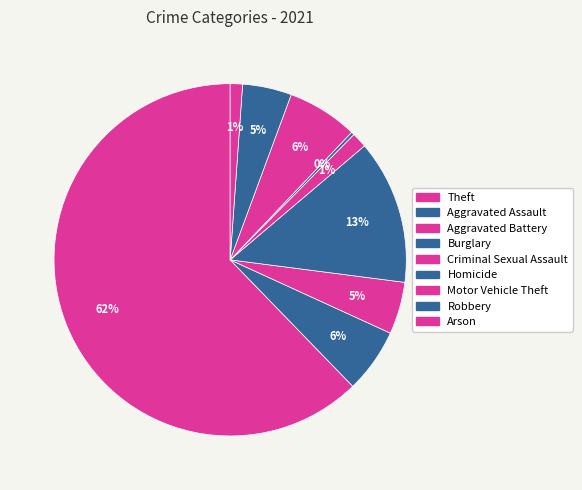

To the nearest percent, what is the difference between the largest and smallest slice percentages?

62%